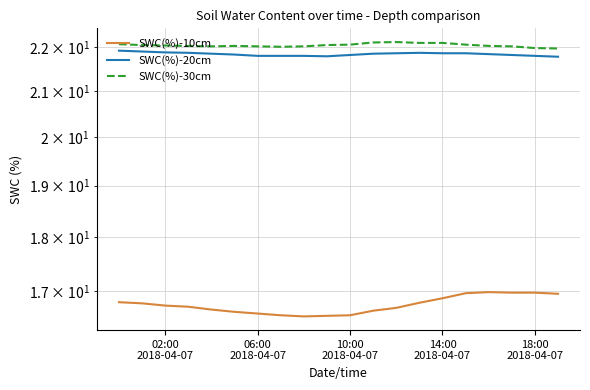

Which series has the largest total across all categories?

SWC(%)-30cm